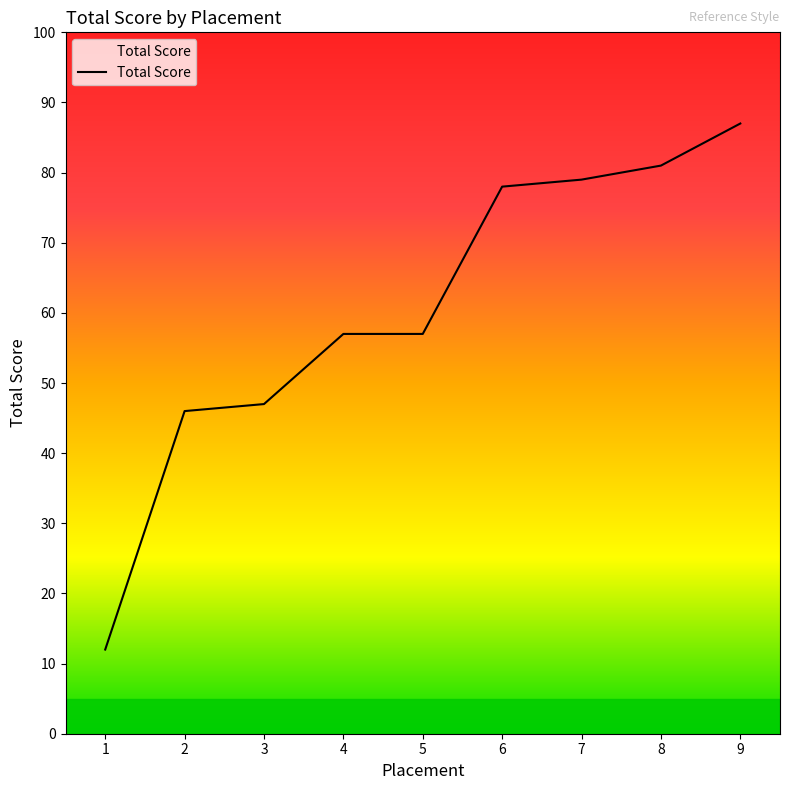

What is the greatest value displayed?

87